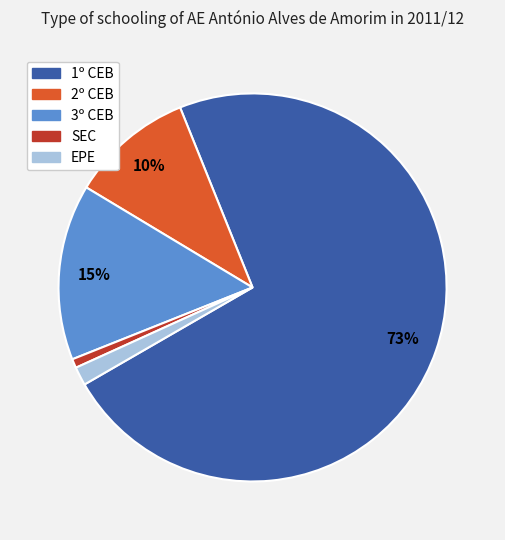

To the nearest percent, what portion does SEC represent?

1%